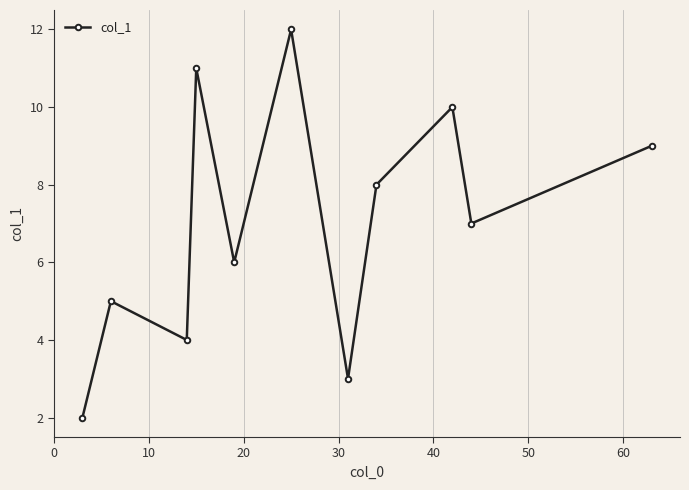

Does the chart display data point markers on the line(s)?

Yes